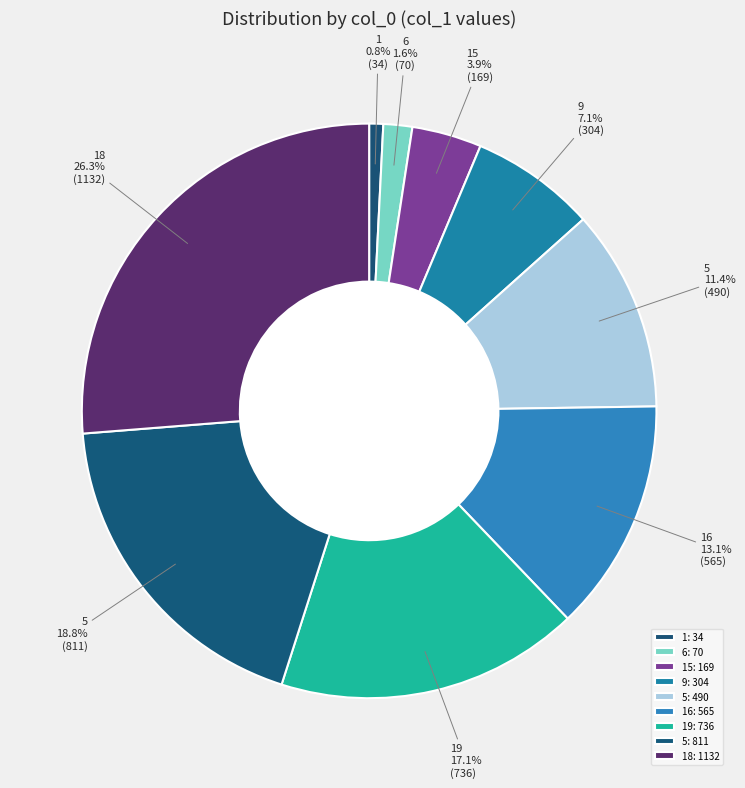

How many slices are in this pie chart?

9